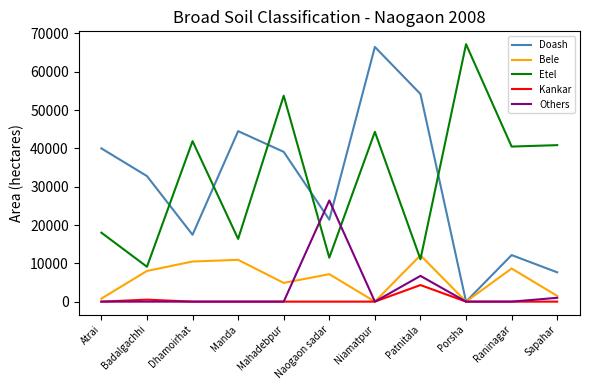

What is the lowest value of the Etel series?

9102